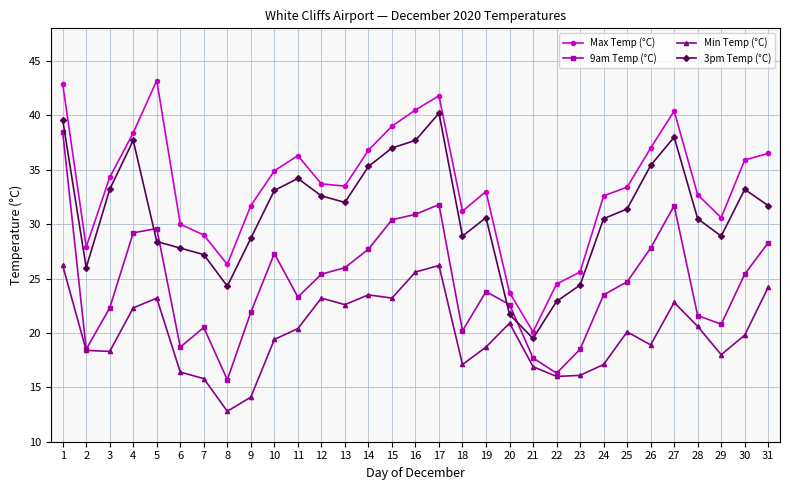

Is it true that Min Temp (°C) equals 22.8 at 27?

True